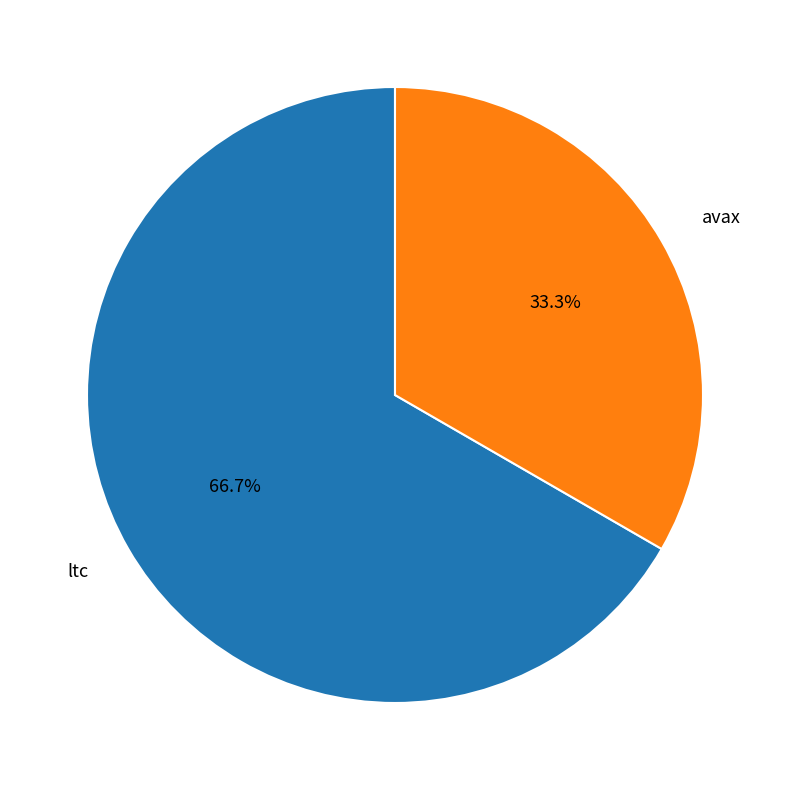

What percentage is NOT represented by avax?

66.7%